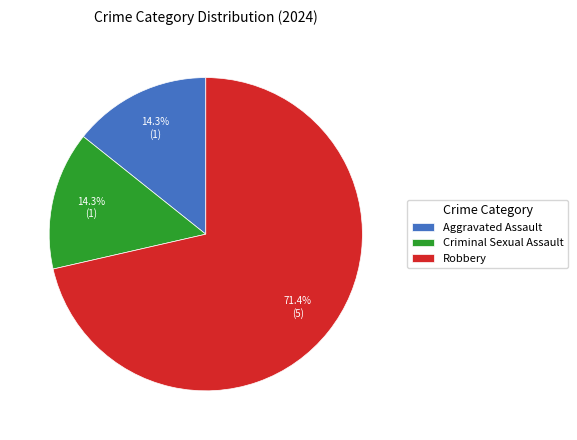

To the nearest percent, what is the average slice percentage?

33%